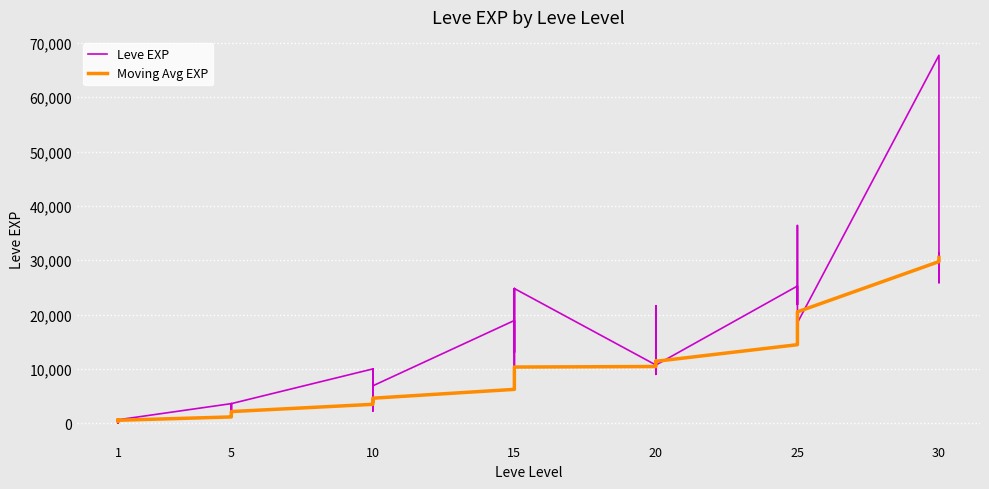

Is this an area chart (filled region under the line)?

No